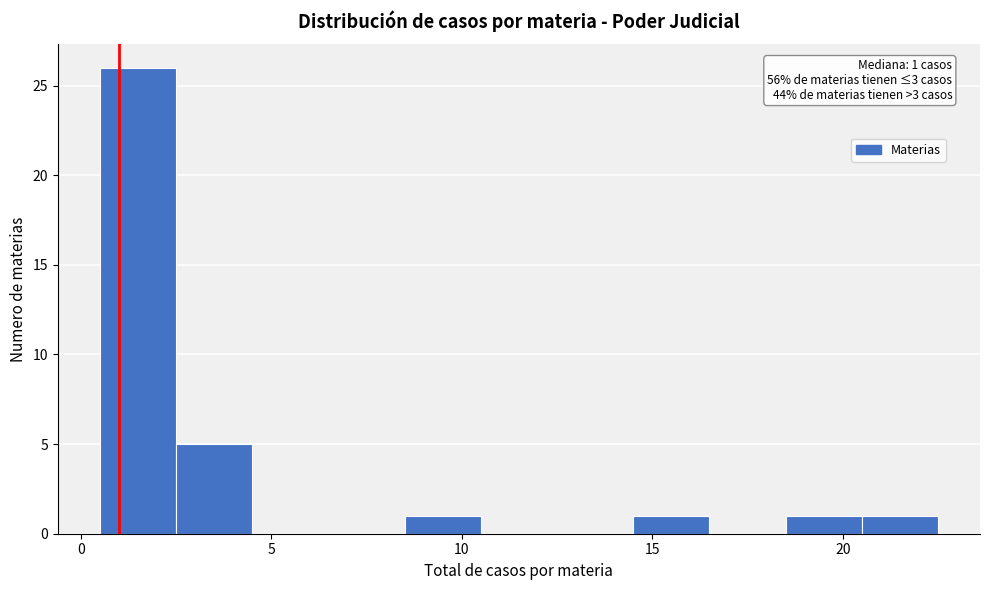

Over which range of the x-axis is the bar tallest?

0.5 to 2.5